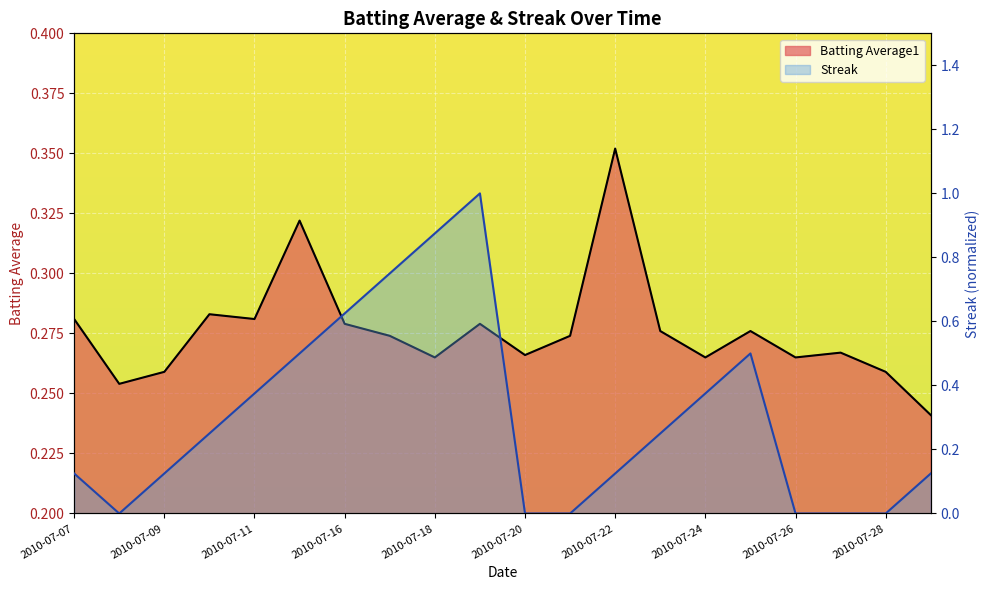

Rank the series by their average value, from highest to lowest.

Streak, Batting Average1